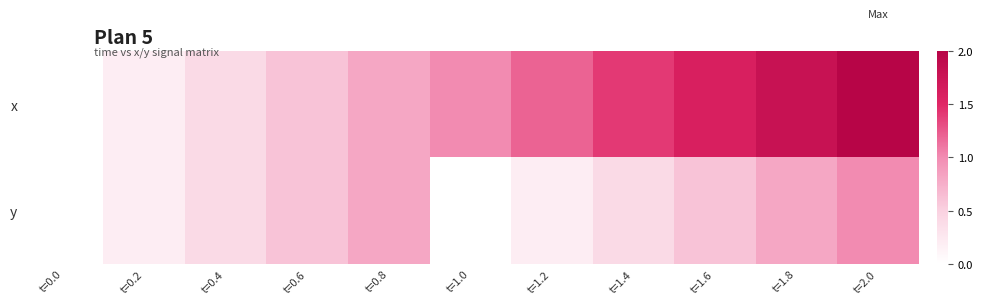

At t=0.6, list the series in order from smallest to largest.

x, y